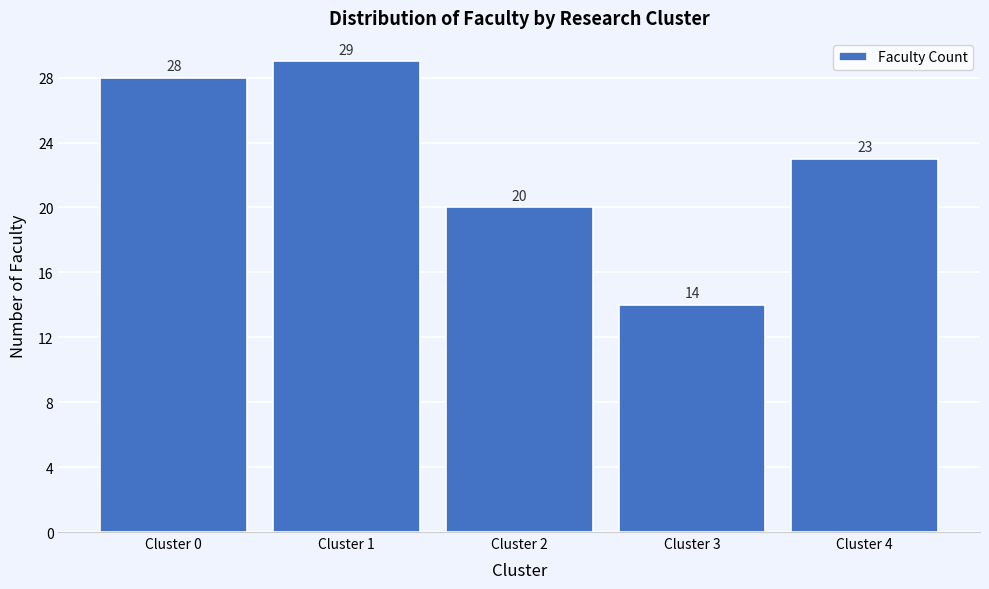

Reading left to right, what are all the values shown in this chart?

28	29	20	14	23